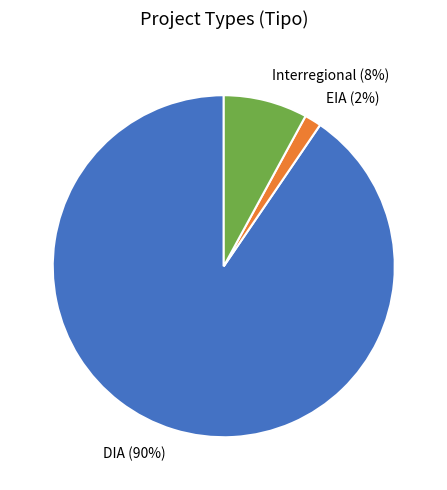

Is it true that Interregional is 18% of the pie?

False